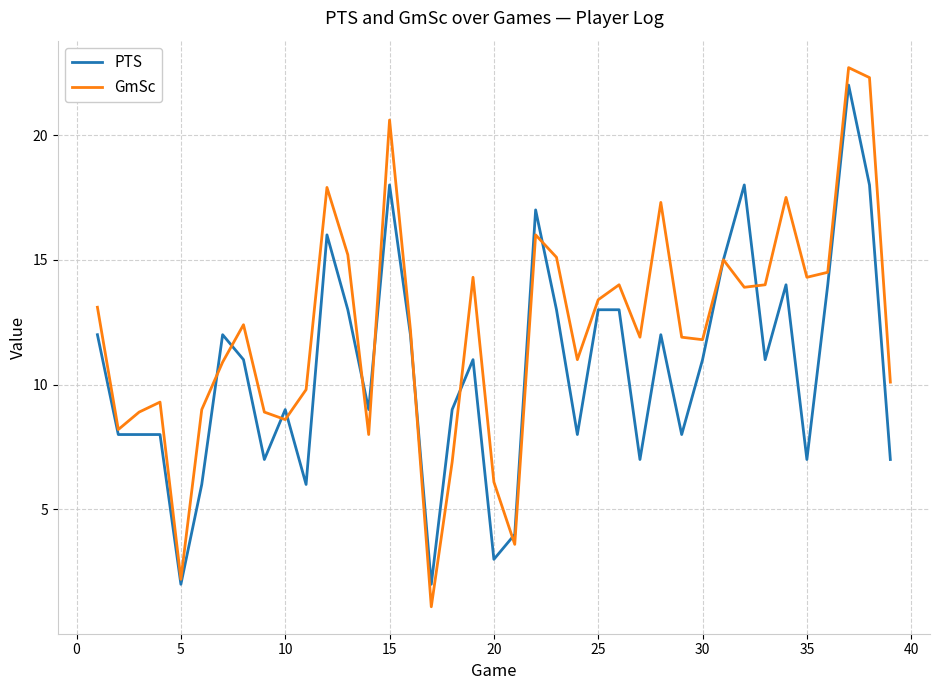

Which series has the largest range (max minus min)?

GmSc